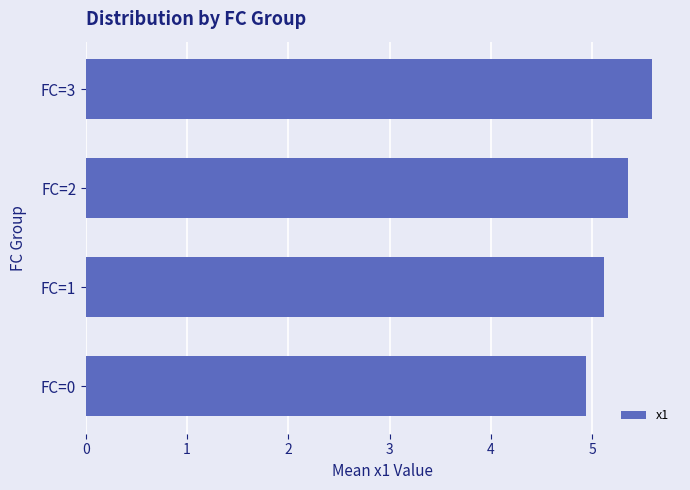

The chart shows a value of 2.1 at FC=2. True or false?

False